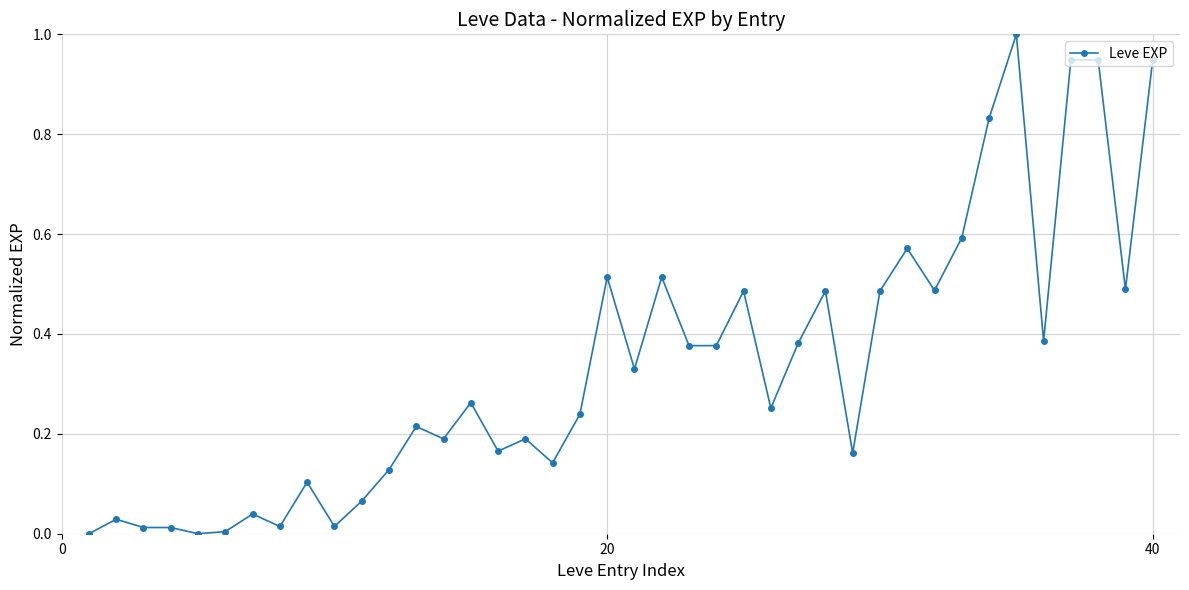

What is the difference between the maximum and minimum values?

1.0